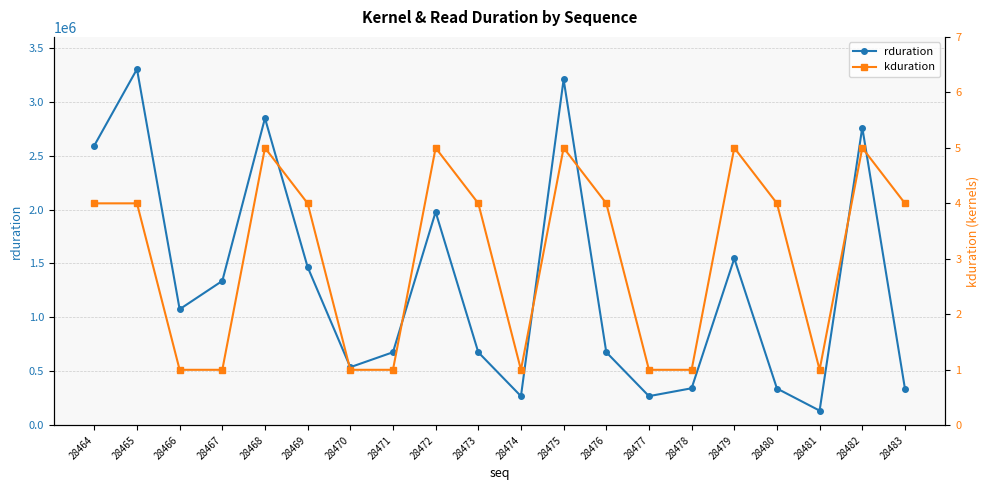

List the series in order of their overall mean, highest first.

rduration, kduration